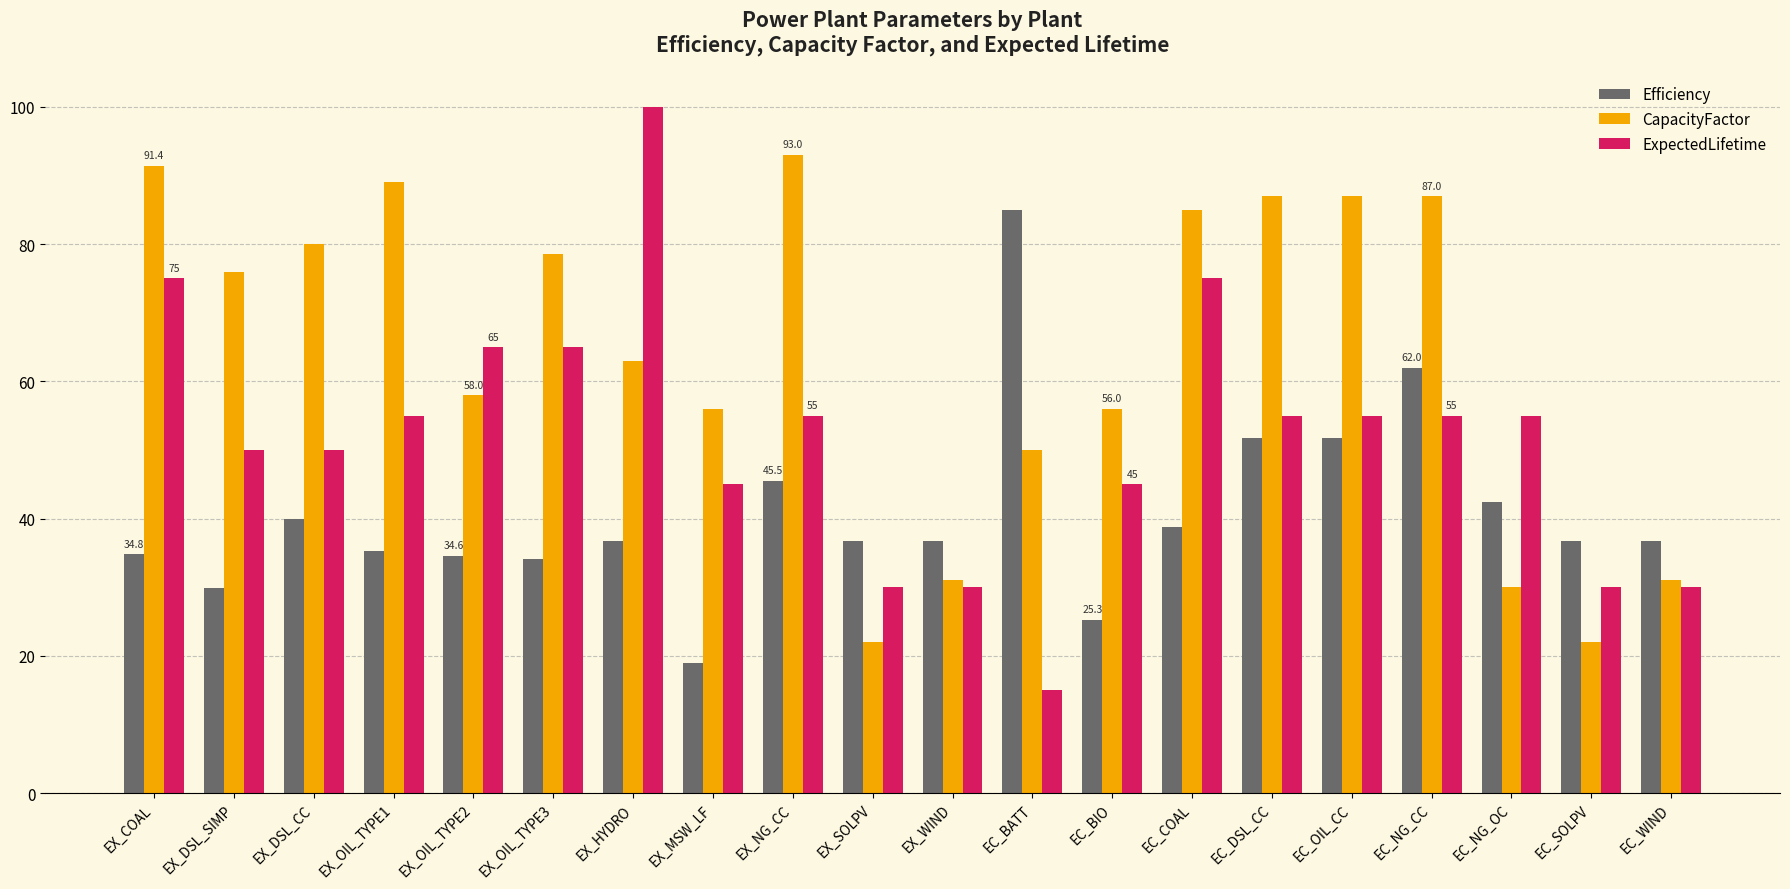

How many bars are there in total?

60